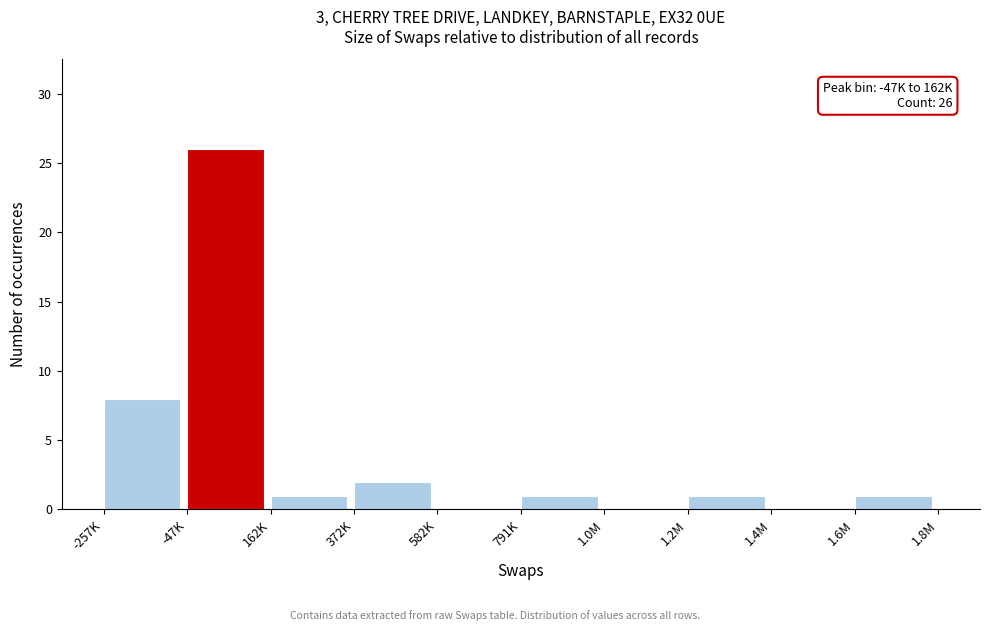

Reading left to right, list all the values displayed in this chart.

-257K=8	-47K=26	162K=1	372K=2	582K=0	791K=1	1.0M=0	1.2M=1	1.4M=0	1.6M=1